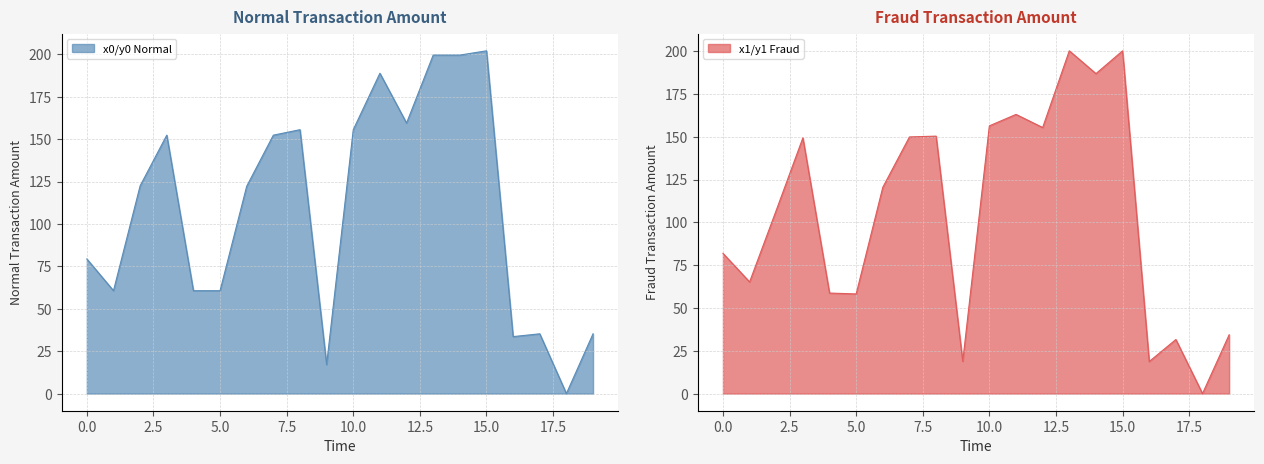

How many lines are shown in the chart?

2